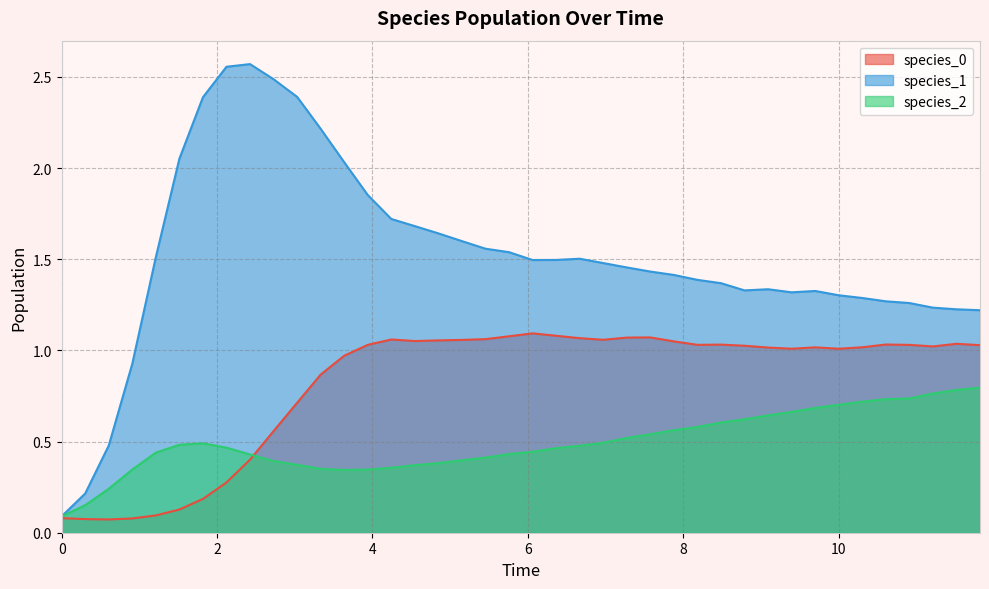

How many data points does each series have?

40